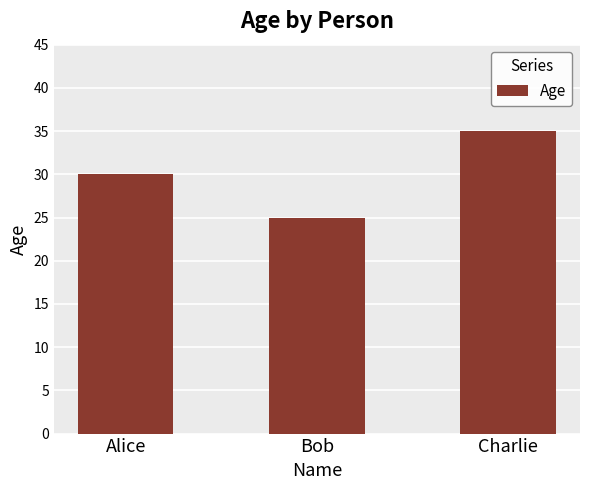

What is the value of the 3rd bar from the left?

35